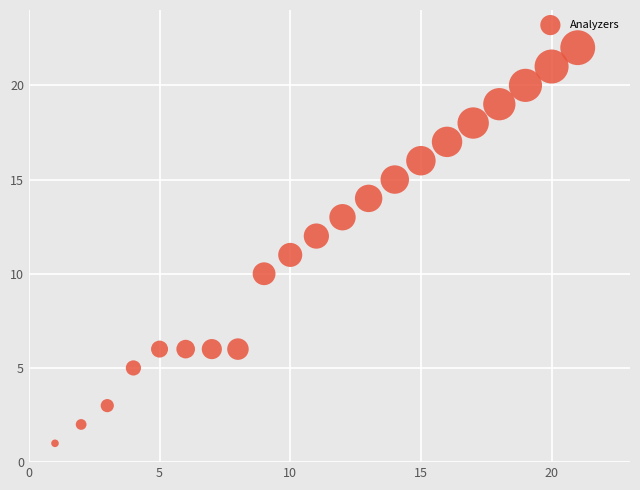

What is the range of Y values (max minus min)?

21